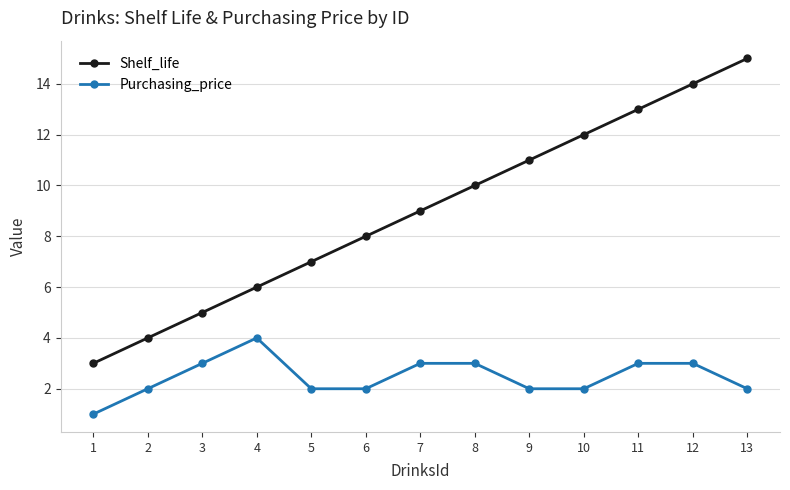

True or false: Shelf_life and Purchasing_price cross at least once.

False